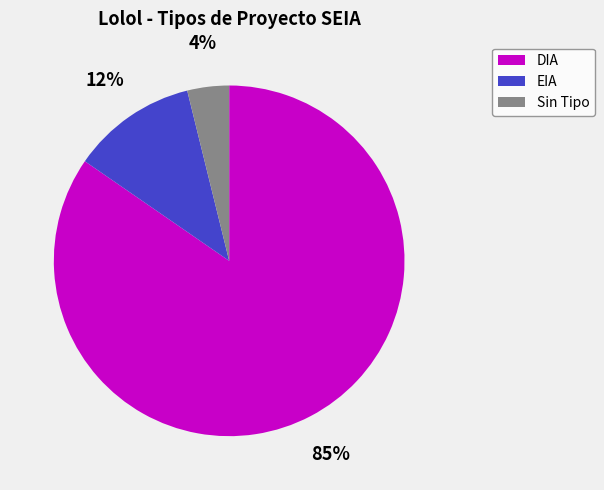

To the nearest percent, what is the average slice percentage?

33%